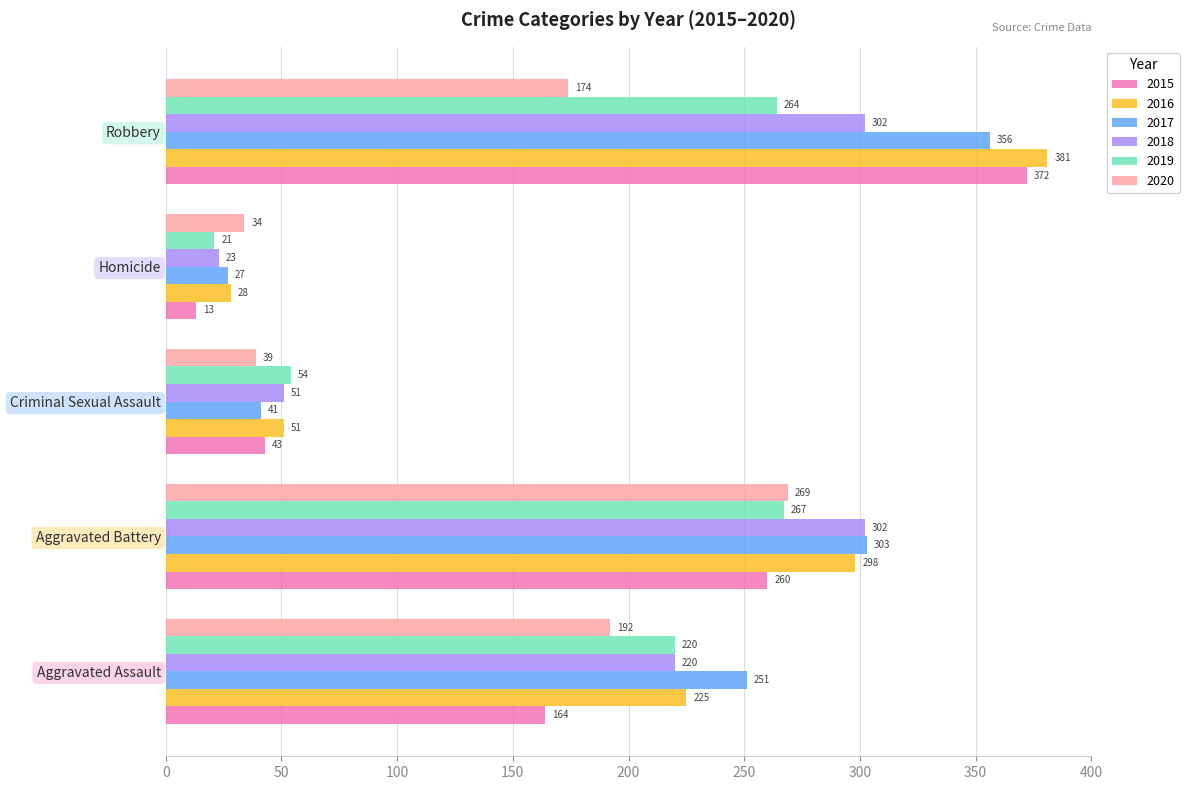

What is the minimum value shown in the chart?

13